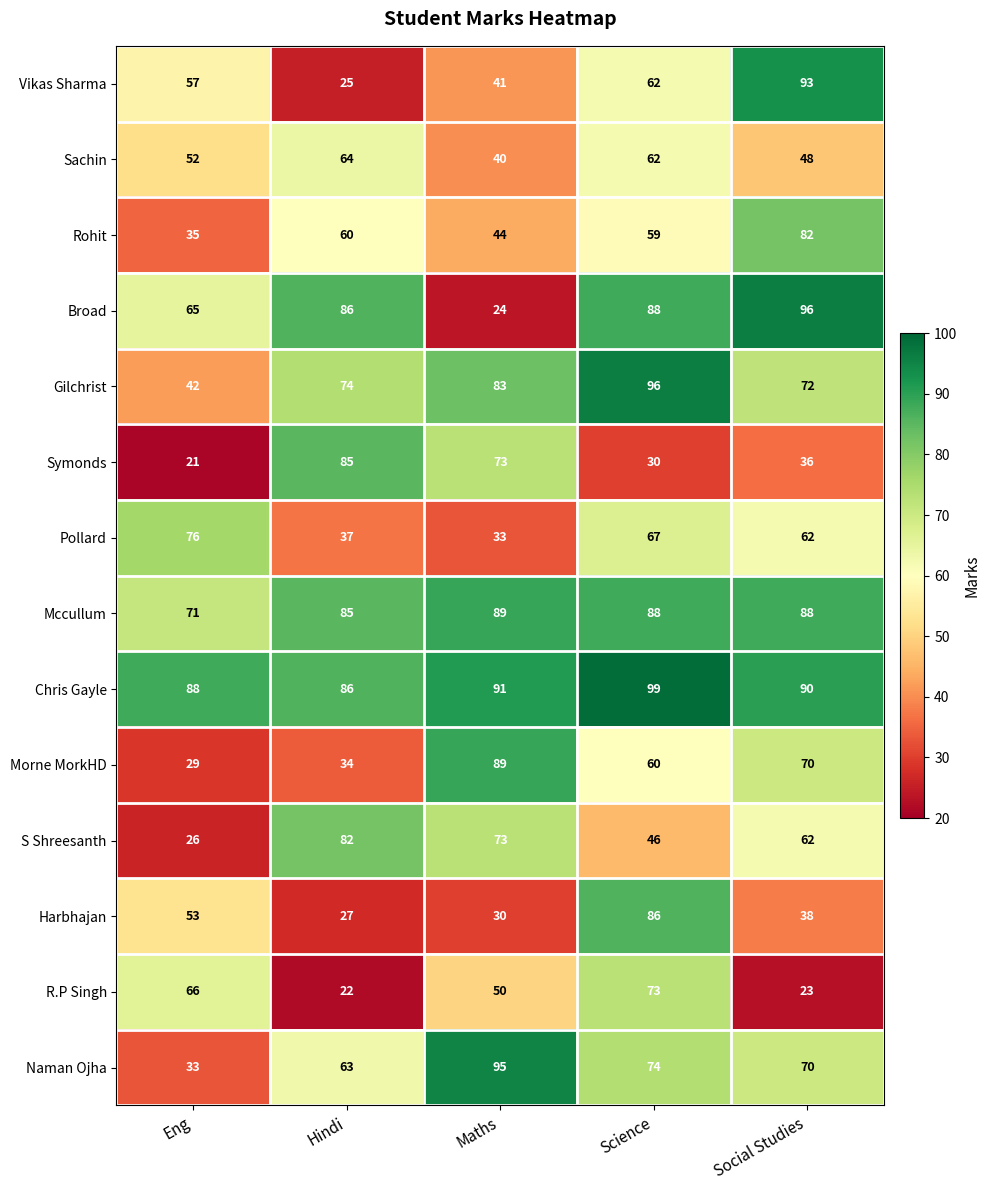

At which category is the sum across all series the highest?

Science